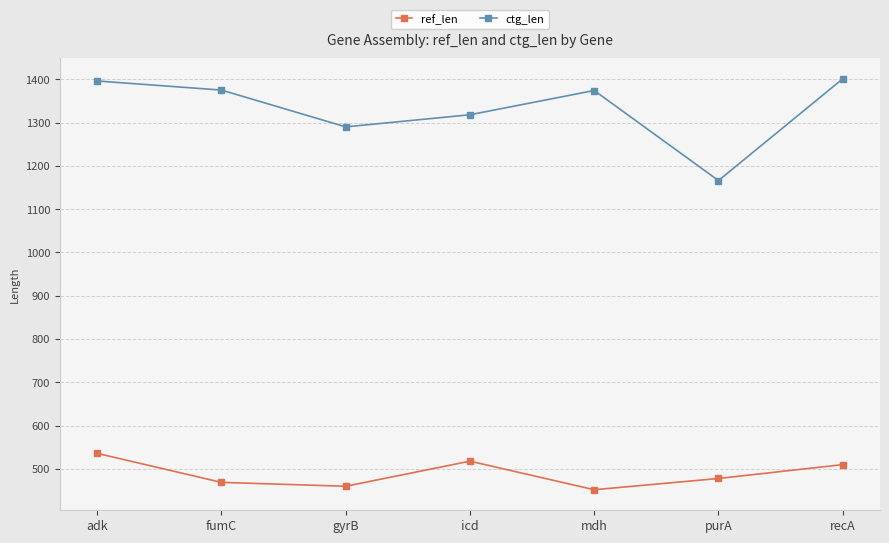

How many lines are shown in the chart?

2